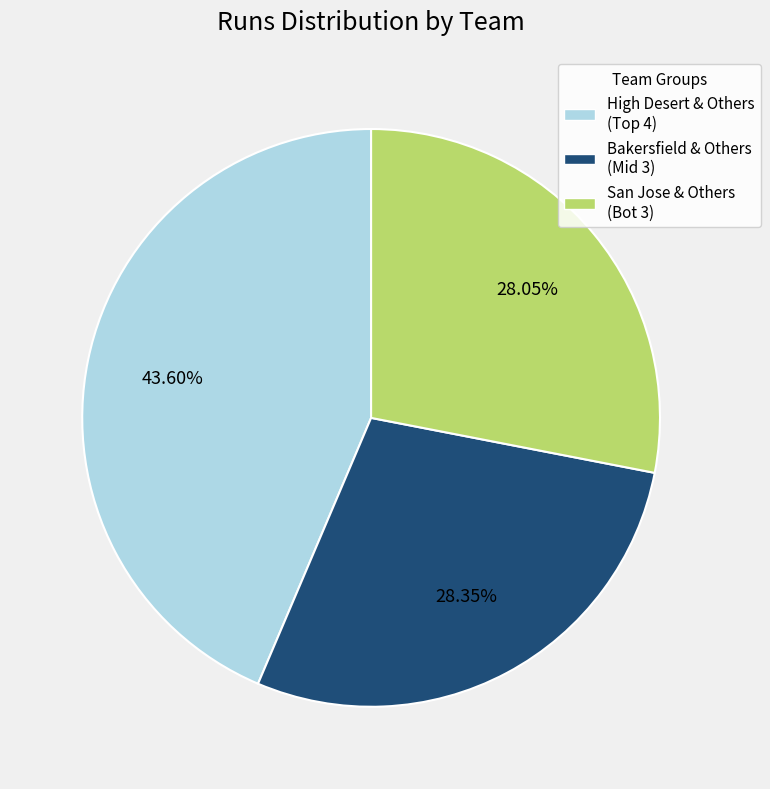

Is there any slice that represents more than half of the pie?

No